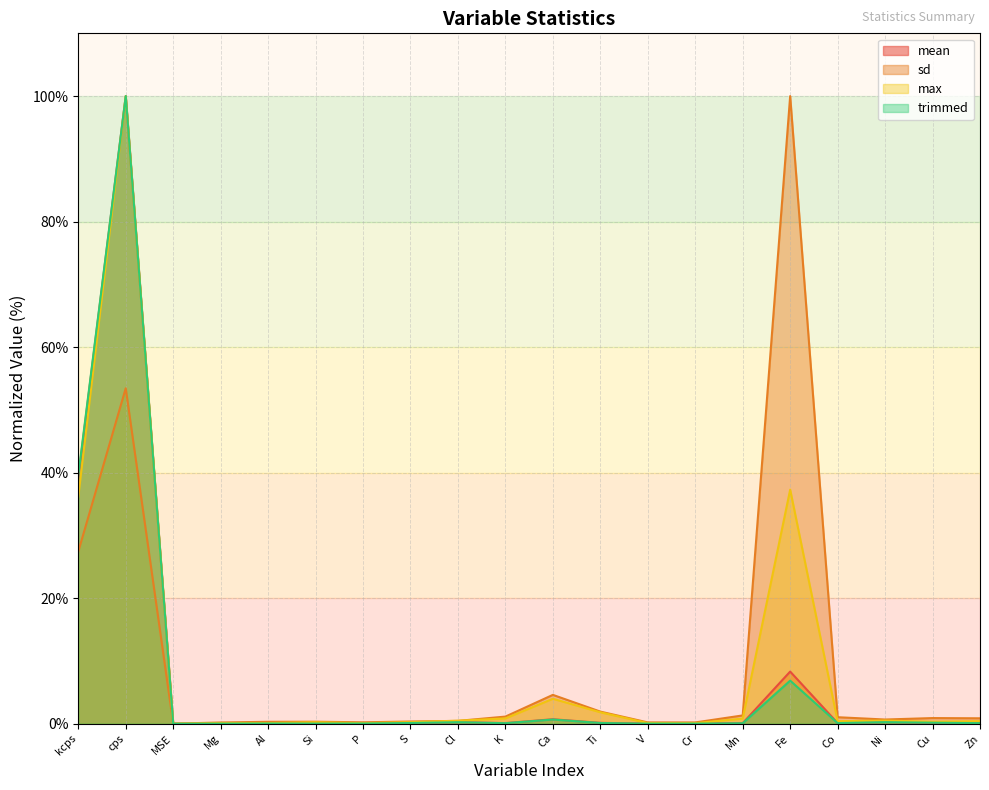

What position from the right is Ca?

10